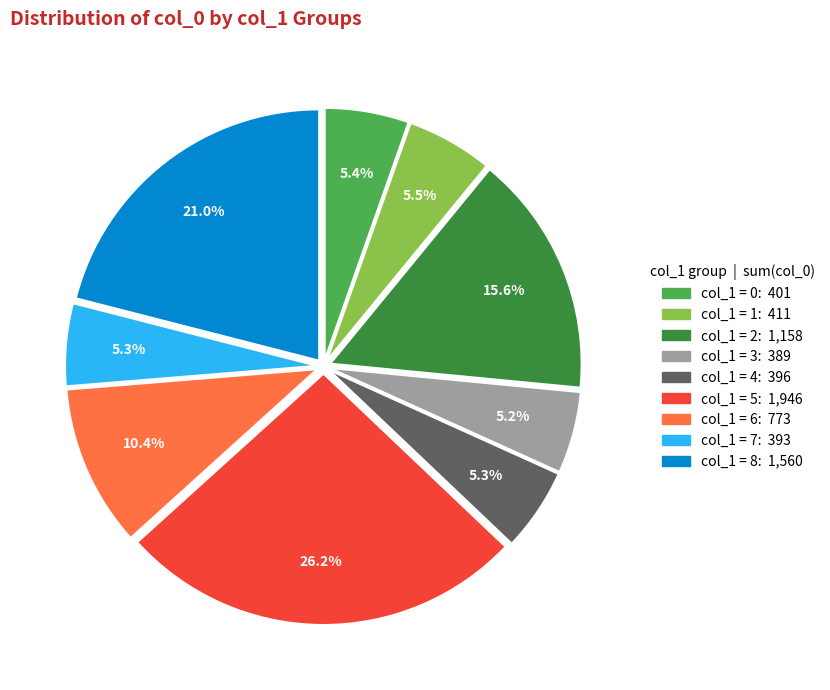

How many segments does this pie chart have?

9